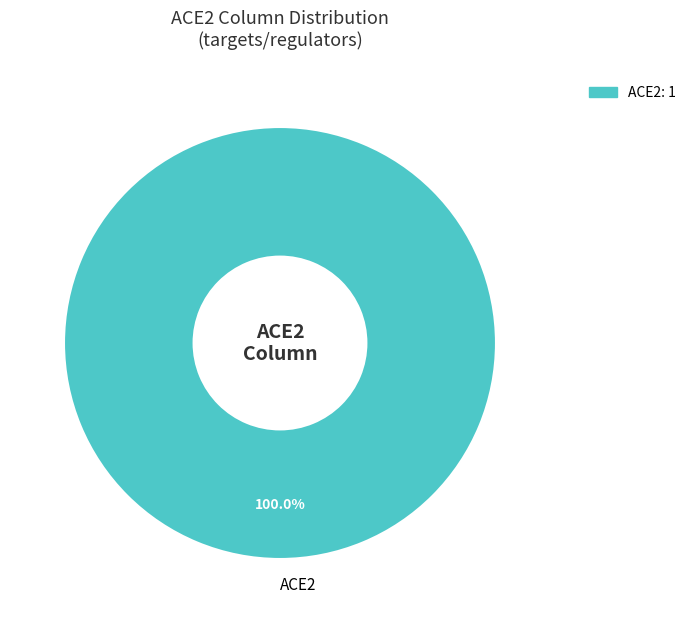

How many segments does this pie chart have?

1